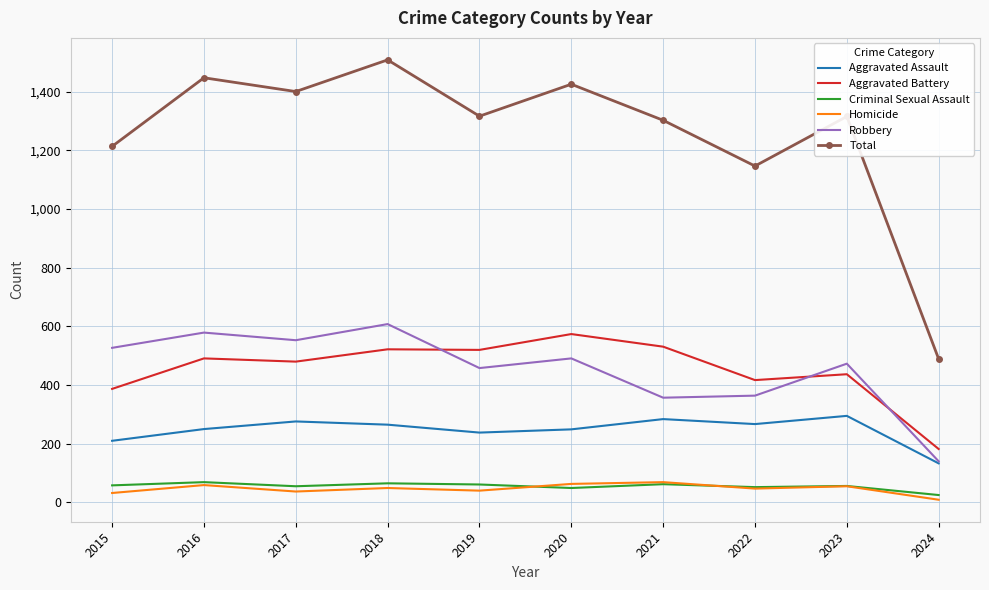

What is the spread (max minus min) of values at 2019?

1277